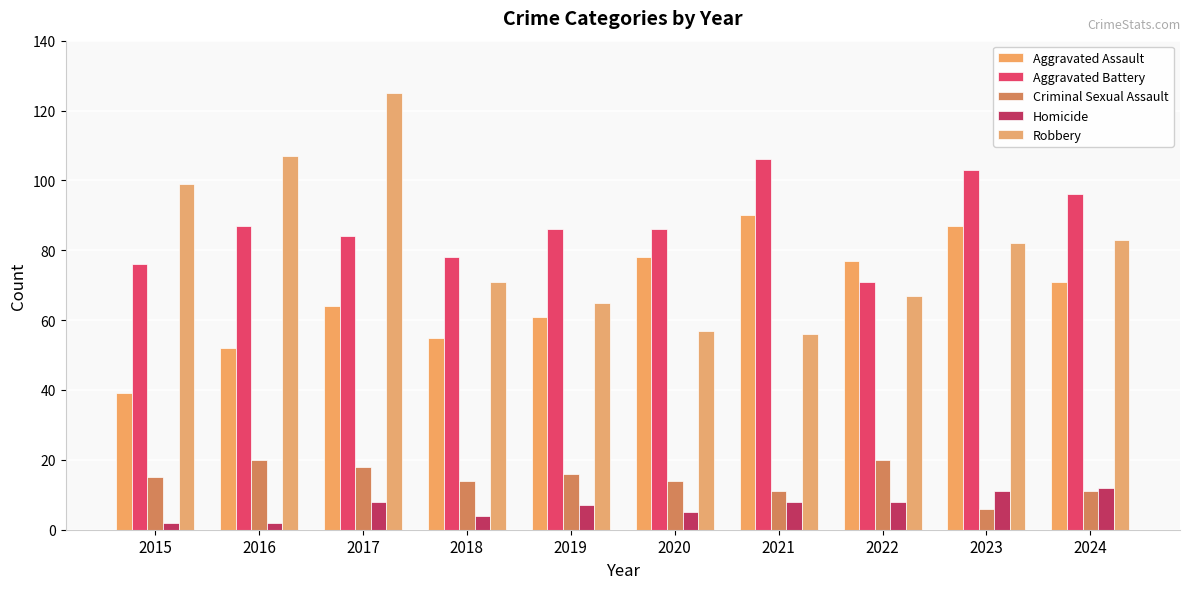

Which category has the highest value in the Criminal Sexual Assault series?

2016